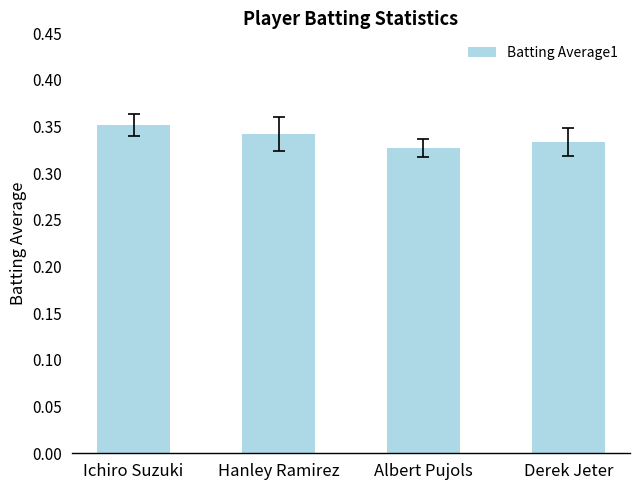

What is the sum of all values?

1.4